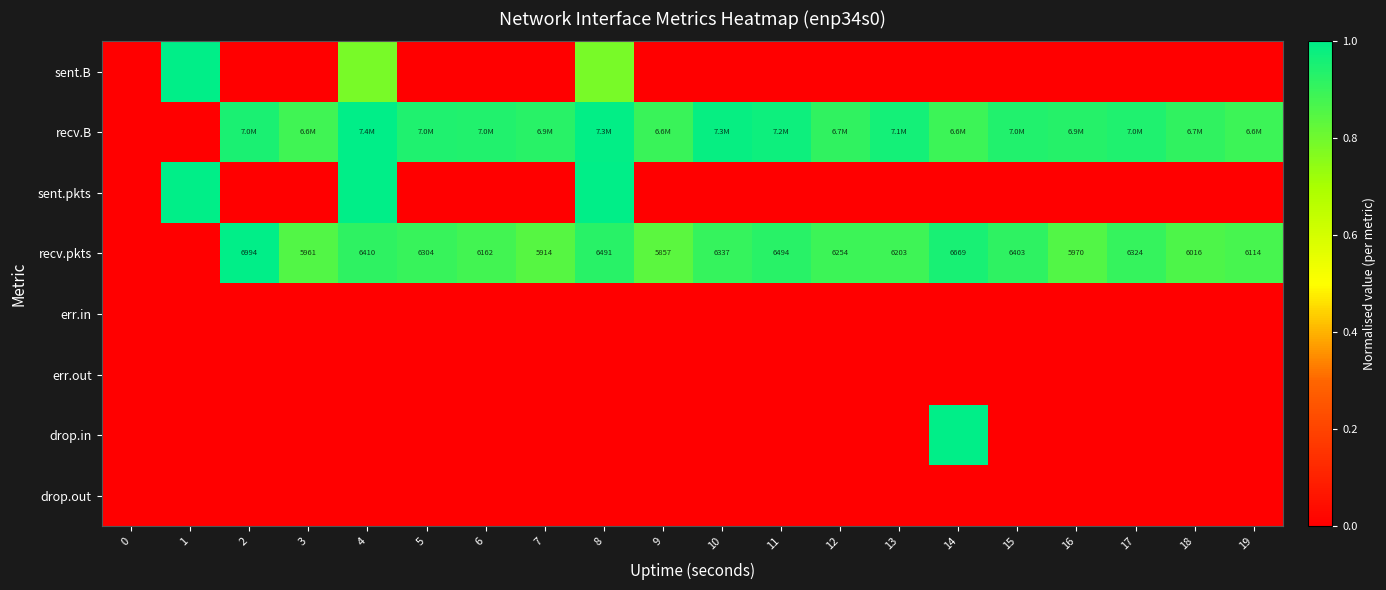

Count the number of data series in this chart.

8